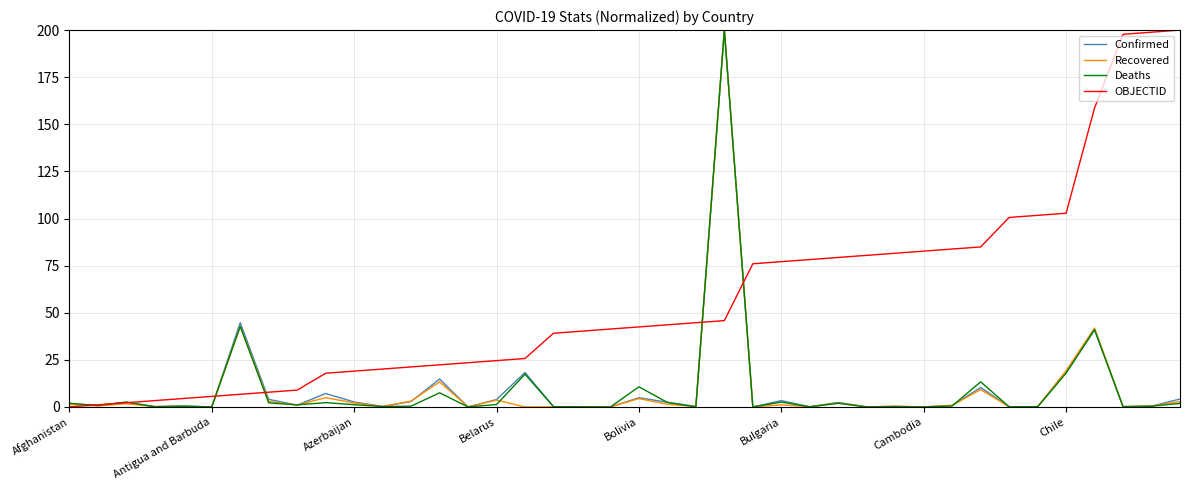

Which series has the largest total across all categories?

OBJECTID